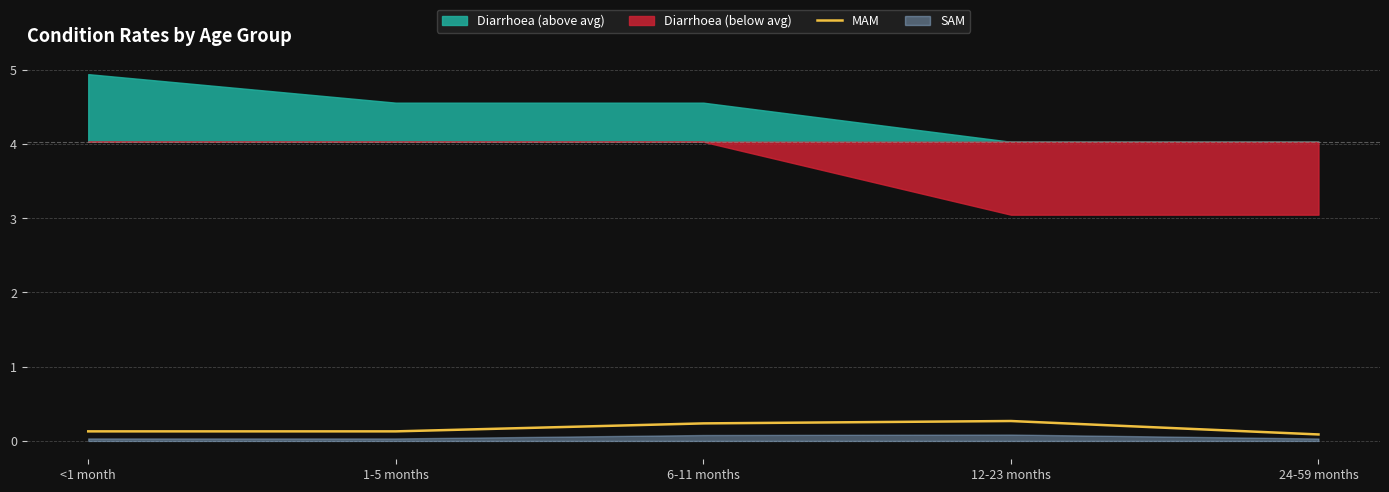

True or false: the data shows 0.0 at 1-5 months.

False